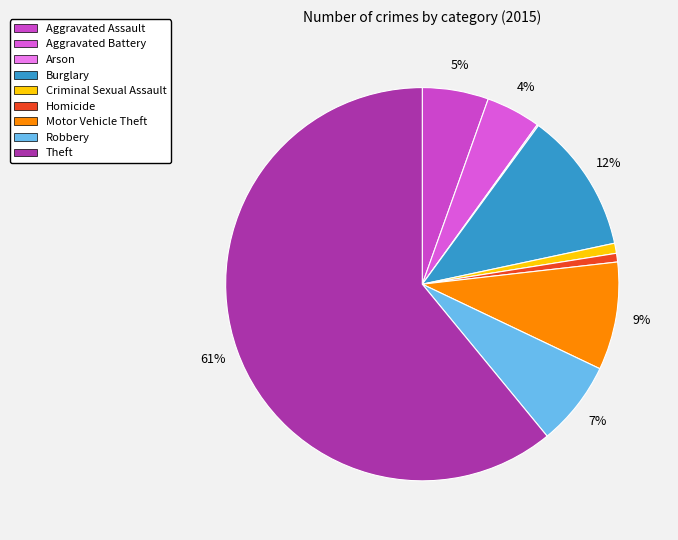

To the nearest percent, what is the average slice percentage?

11%